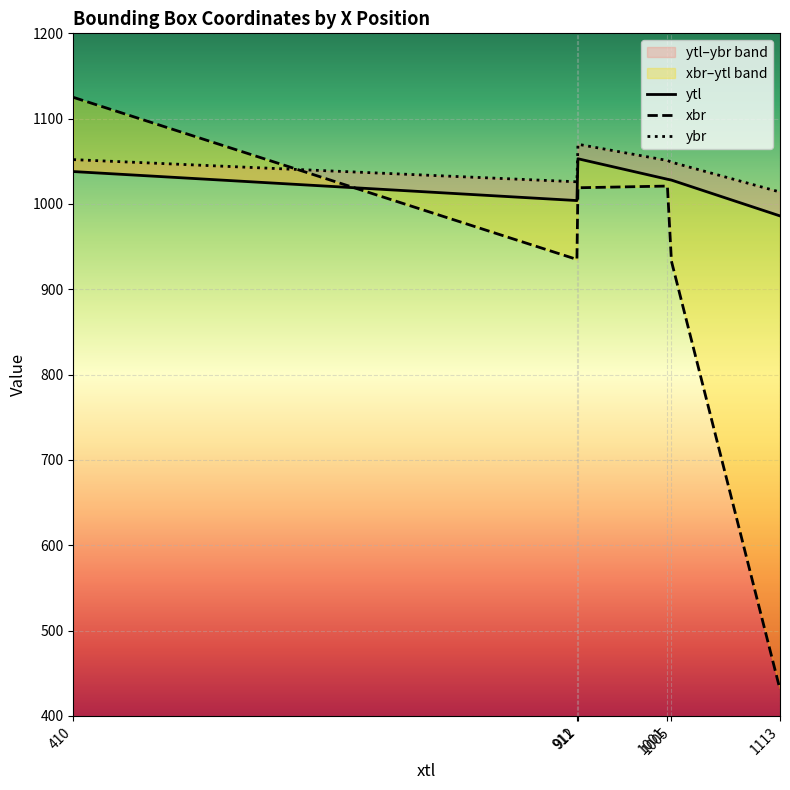

The value of ytl at 410 is 1038. True or false?

True